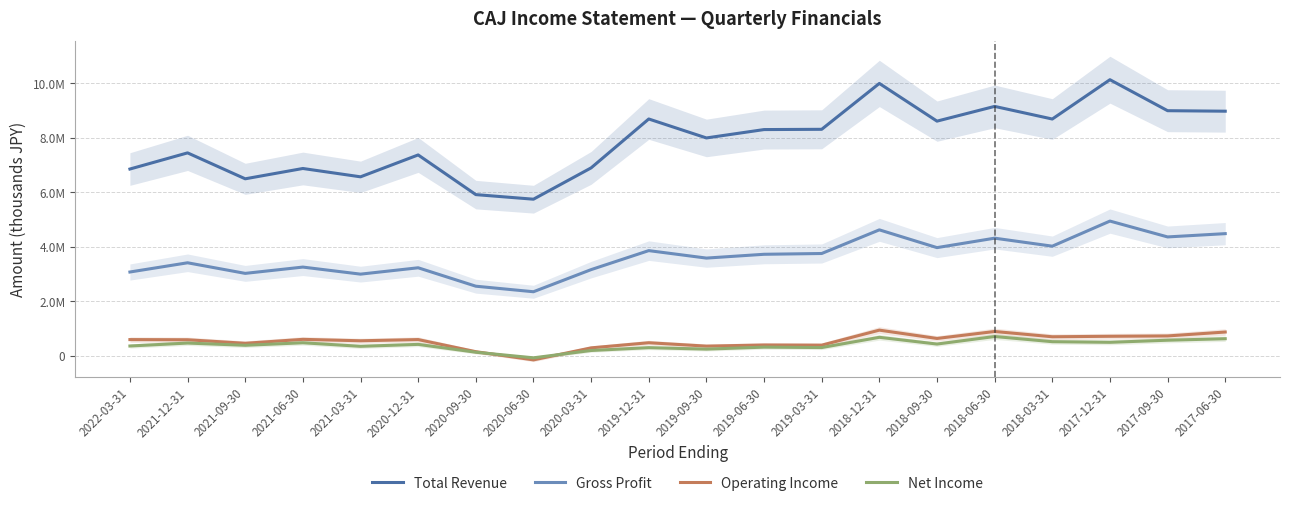

Rank the series by their maximum value, from highest to lowest.

Total Revenue, Gross Profit, Operating Income, Net Income